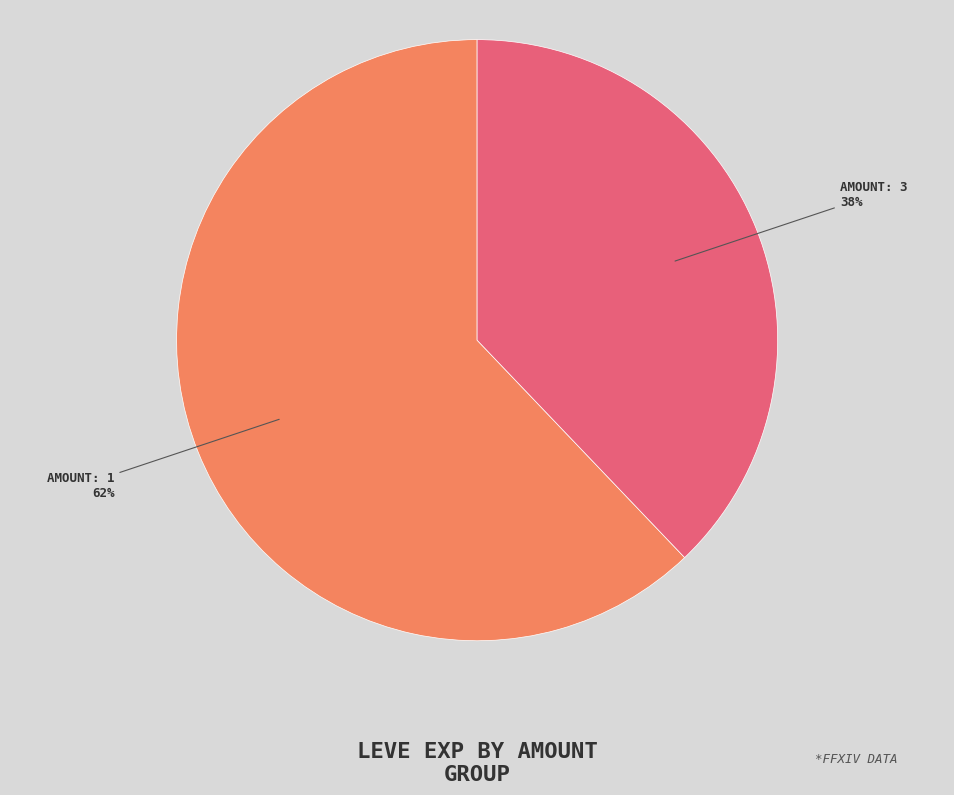

To the nearest percent, what is the average slice percentage?

50%